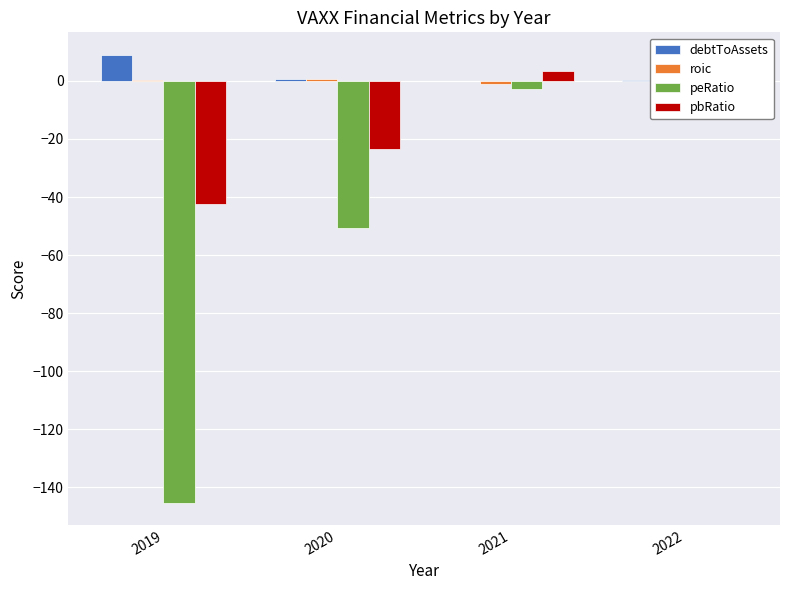

Count the roic values in the range 0 to 1.

2